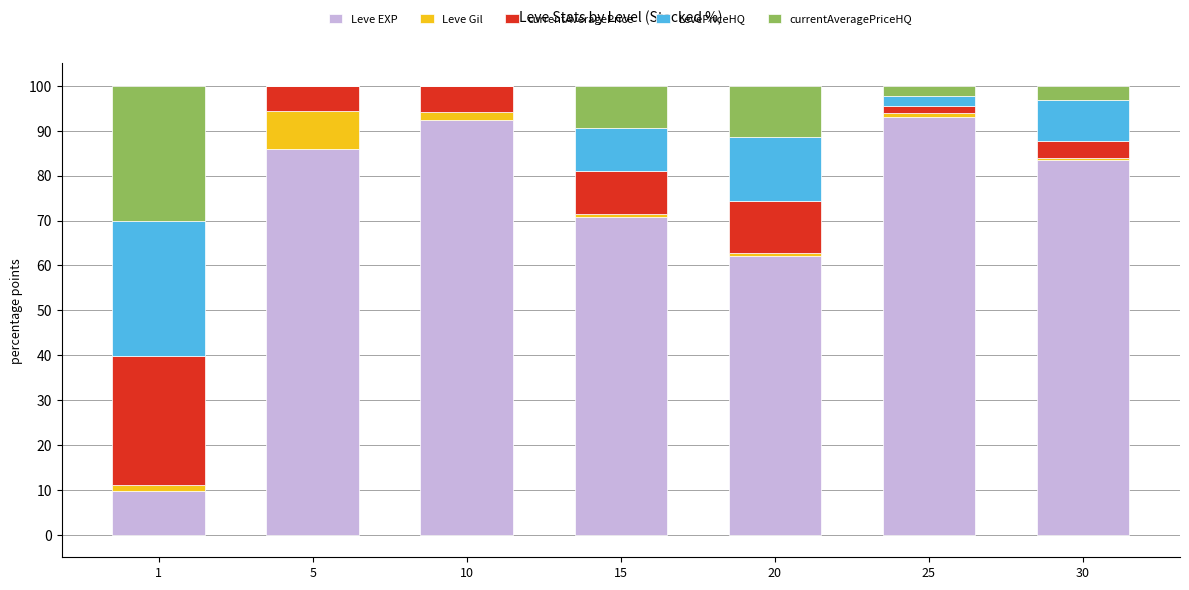

What is the highest value of the Leve EXP series?

93.1